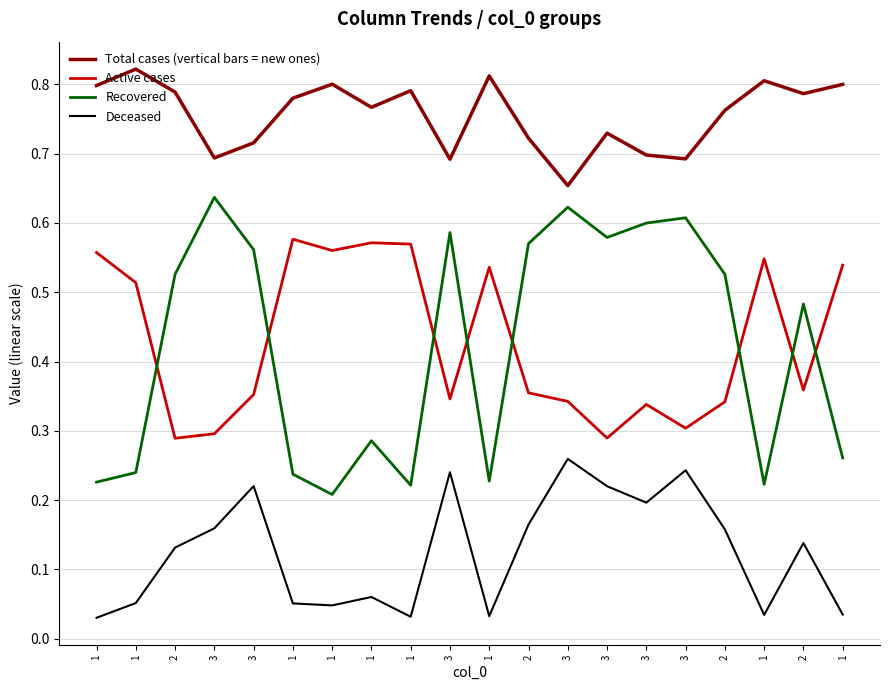

Reading left to right, what are all the values shown in this chart?

Total cases (vertical bars = new ones): 0.8	0.8	0.8	0.7	0.7	0.8	0.8	0.8	0.8	0.7	0.8	0.7	0.7	0.7	0.7	0.7	0.8	0.8	0.8	0.8
Active cases: 0.6	0.5	0.3	0.3	0.4	0.6	0.6	0.6	0.6	0.3	0.5	0.4	0.3	0.3	0.3	0.3	0.3	0.5	0.4	0.5
Recovered: 0.2	0.2	0.5	0.6	0.6	0.2	0.2	0.3	0.2	0.6	0.2	0.6	0.6	0.6	0.6	0.6	0.5	0.2	0.5	0.3
Deceased: 0.0	0.1	0.1	0.2	0.2	0.1	0.0	0.1	0.0	0.2	0.0	0.2	0.3	0.2	0.2	0.2	0.2	0.0	0.1	0.0